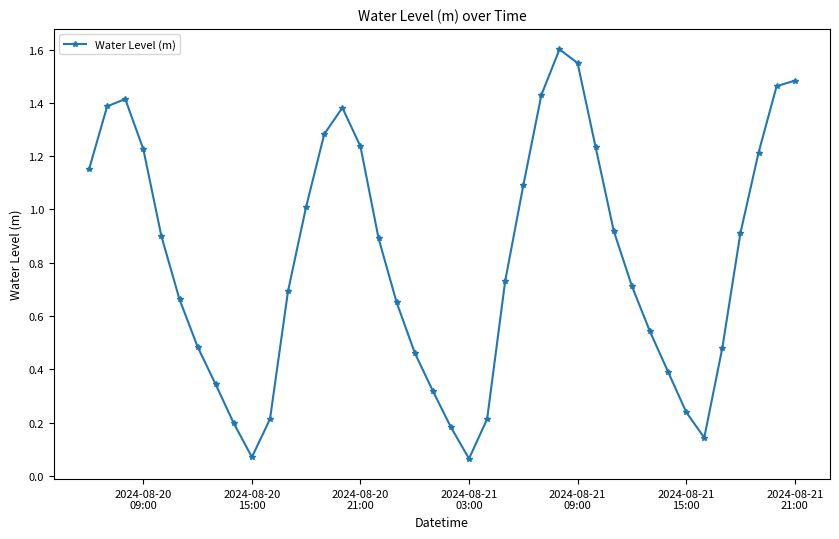

What is the sum of all values?

32.6